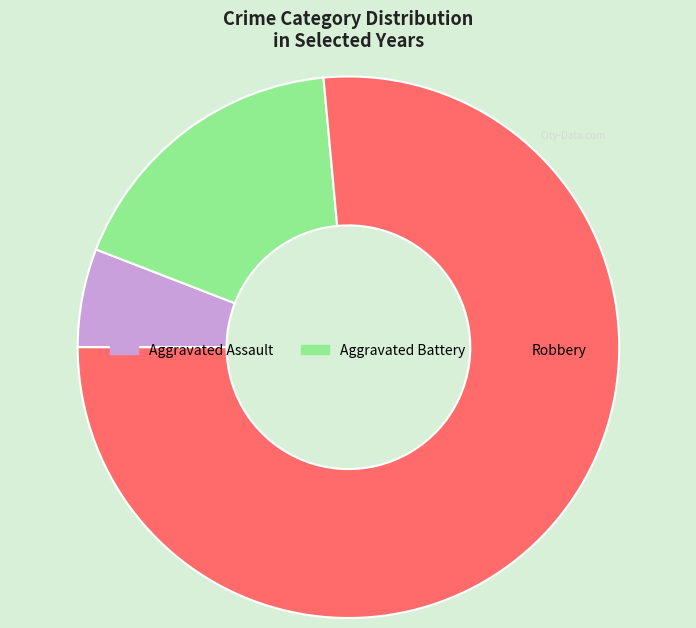

Rank the categories by value from highest to lowest.

Robbery, Aggravated Battery, Aggravated Assault